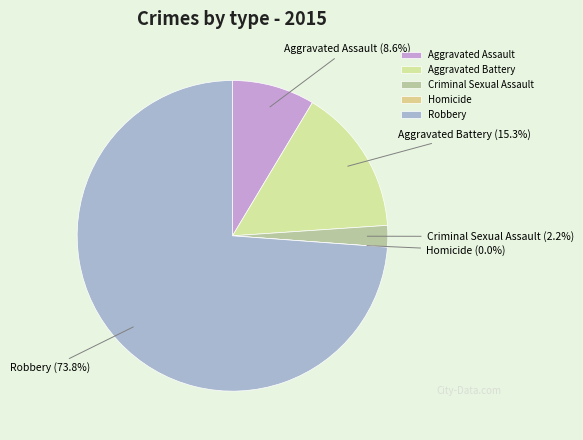

What percentage is the Aggravated Battery slice, to the nearest percent?

15%